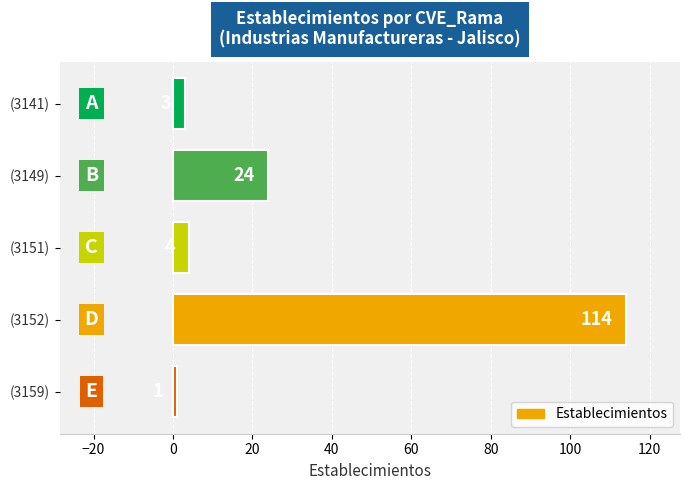

What is the minimum value shown in the chart?

1